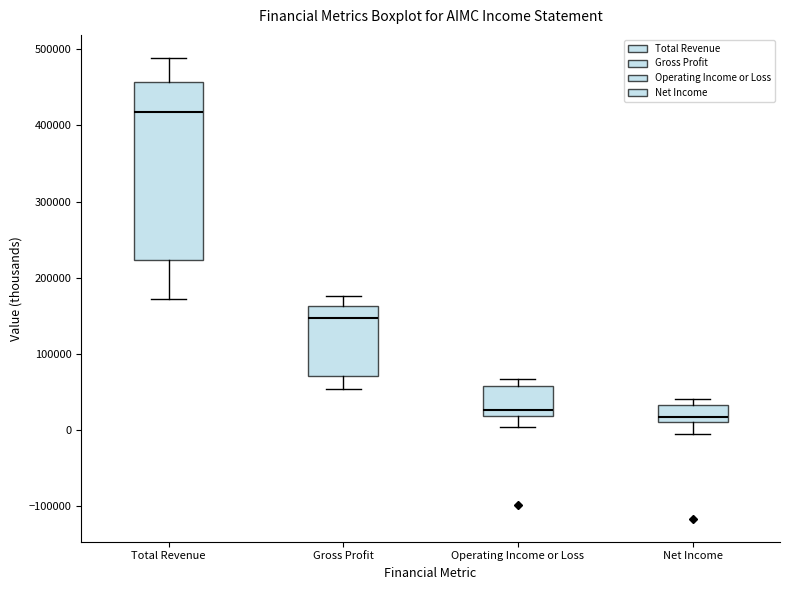

Reading left to right, read every box against the y-axis: the position of its median line, the range the box covers, and the ends of its whiskers. The values are not printed on the chart, so give them approximately, as read against the axis.

Total Revenue: median 420000, box 220000 to 460000, whiskers 170000 to 490000
Gross Profit: median 150000, box 70000 to 160000, whiskers 50000 to 180000
Operating Income or Loss: median 30000, box 20000 to 60000, whiskers 0 to 70000
Net Income: median 20000, box 10000 to 30000, whiskers 0 to 40000